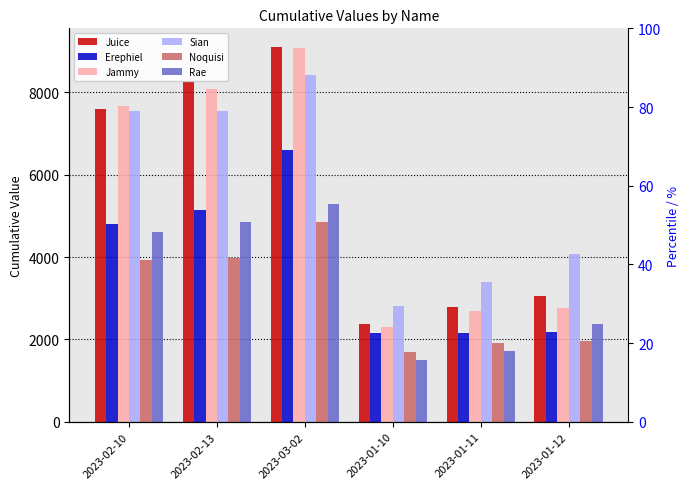

Which series changed the most between 2023-01-10 and 2023-01-11?

Sian